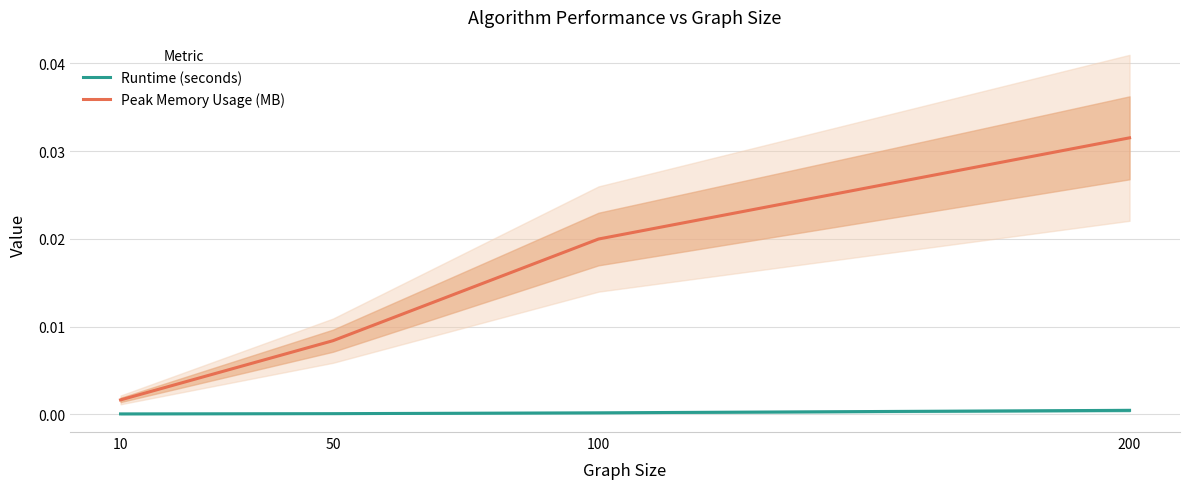

Which series has the largest range (max minus min)?

Peak Memory Usage (MB)